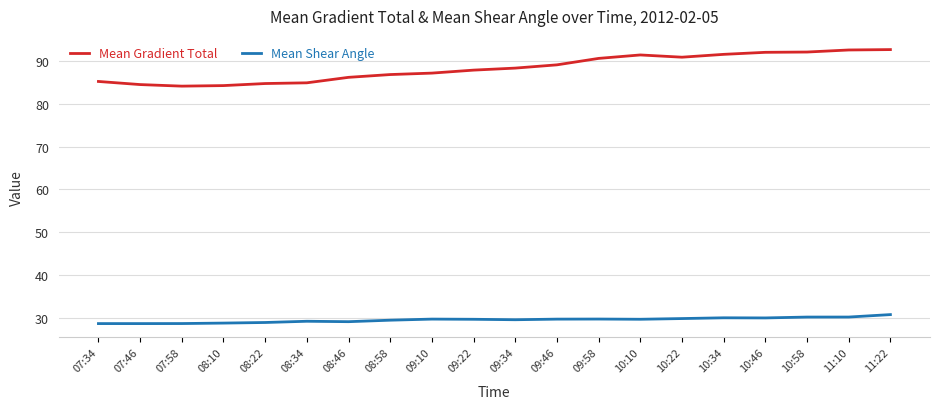

True or false: Mean Shear Angle has more than 1 interior local peaks.

True